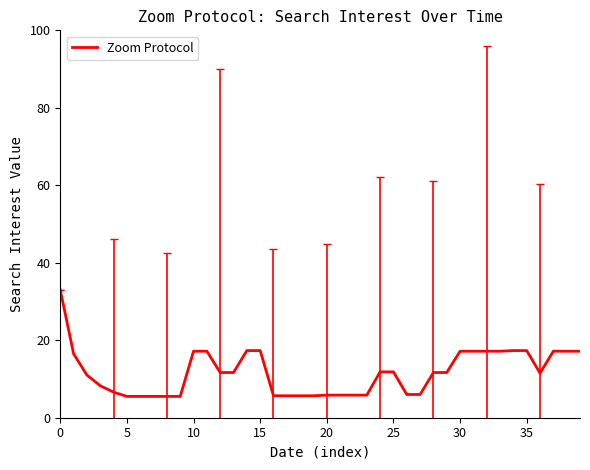

What is the minimum value shown in the chart?

5.5